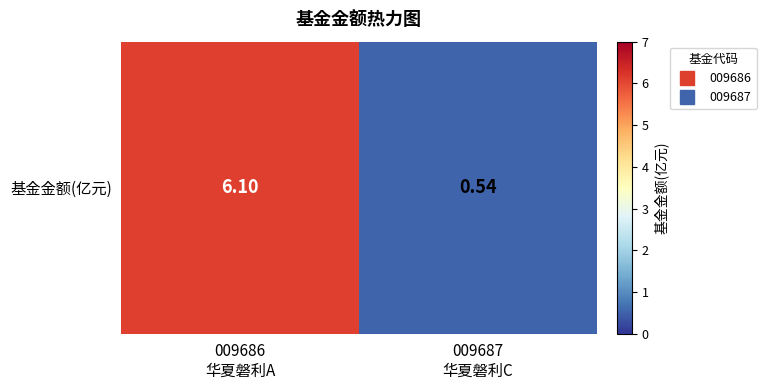

What is the change in value from 009686
华夏磐利A to 009687
华夏磐利C?

-5.6